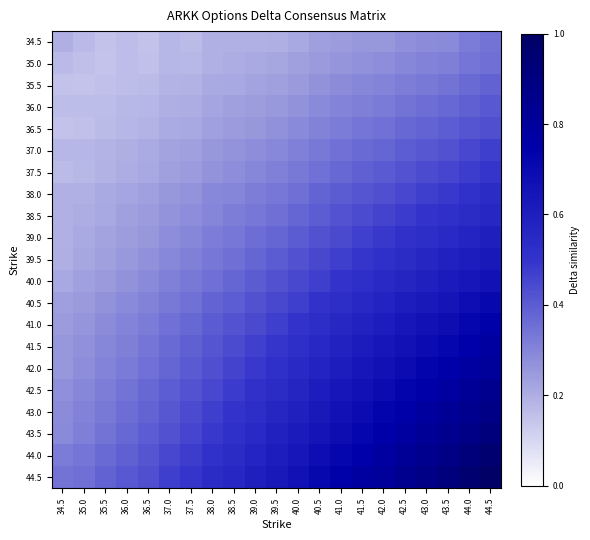

Which series has the largest range (max minus min)?

44.5